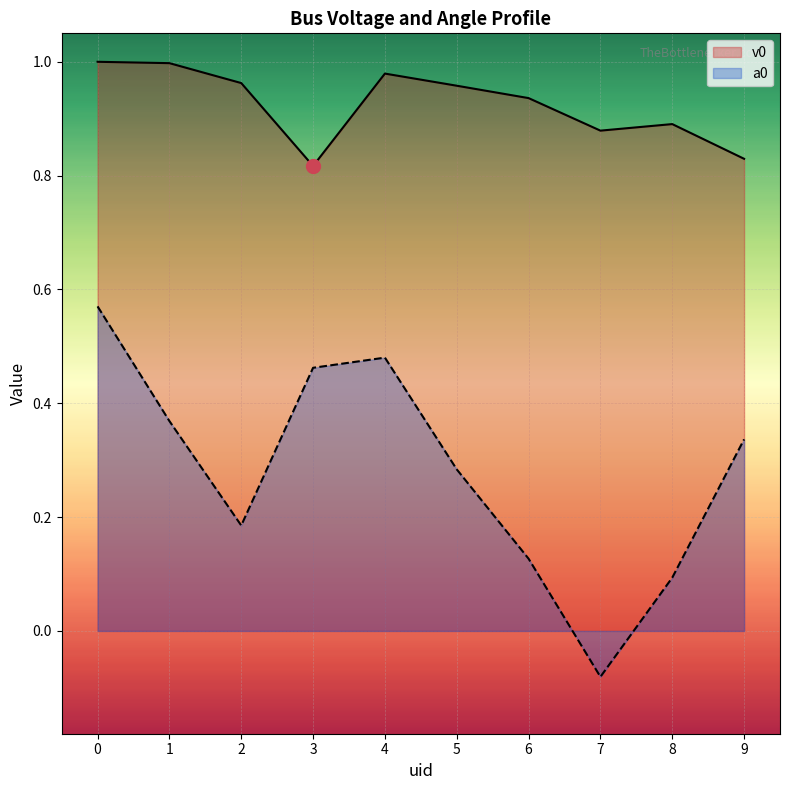

True or false: v0 and a0 cross at least once.

False